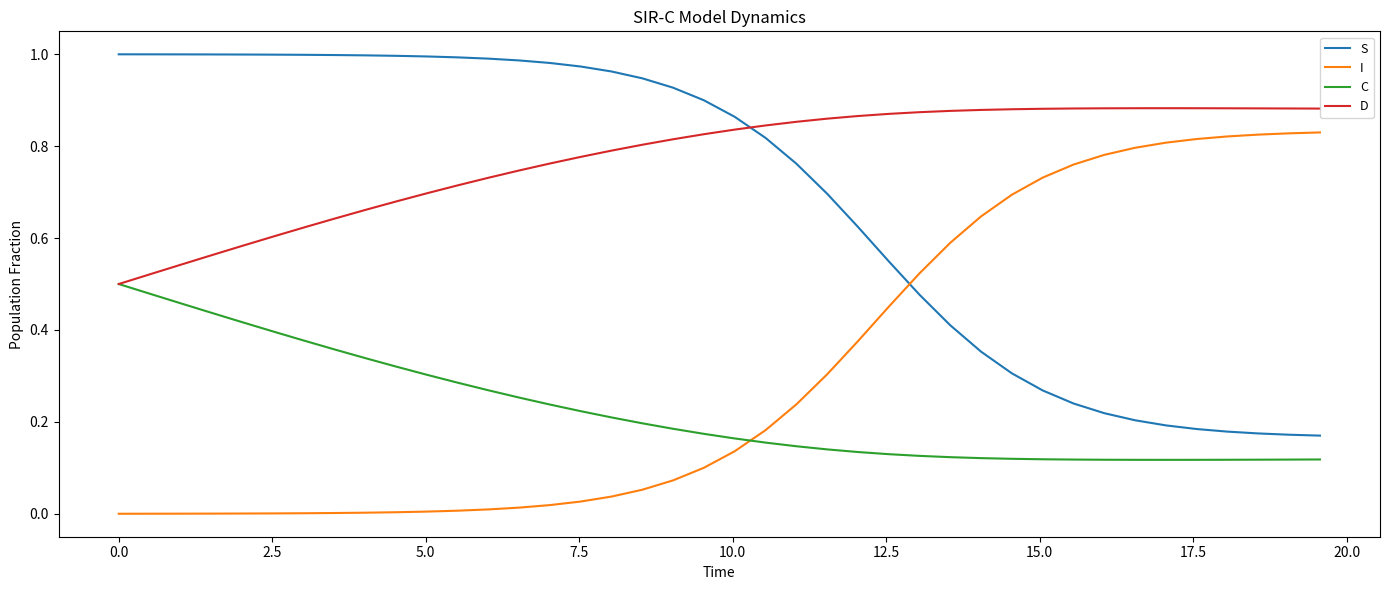

How many series are shown in this chart?

4